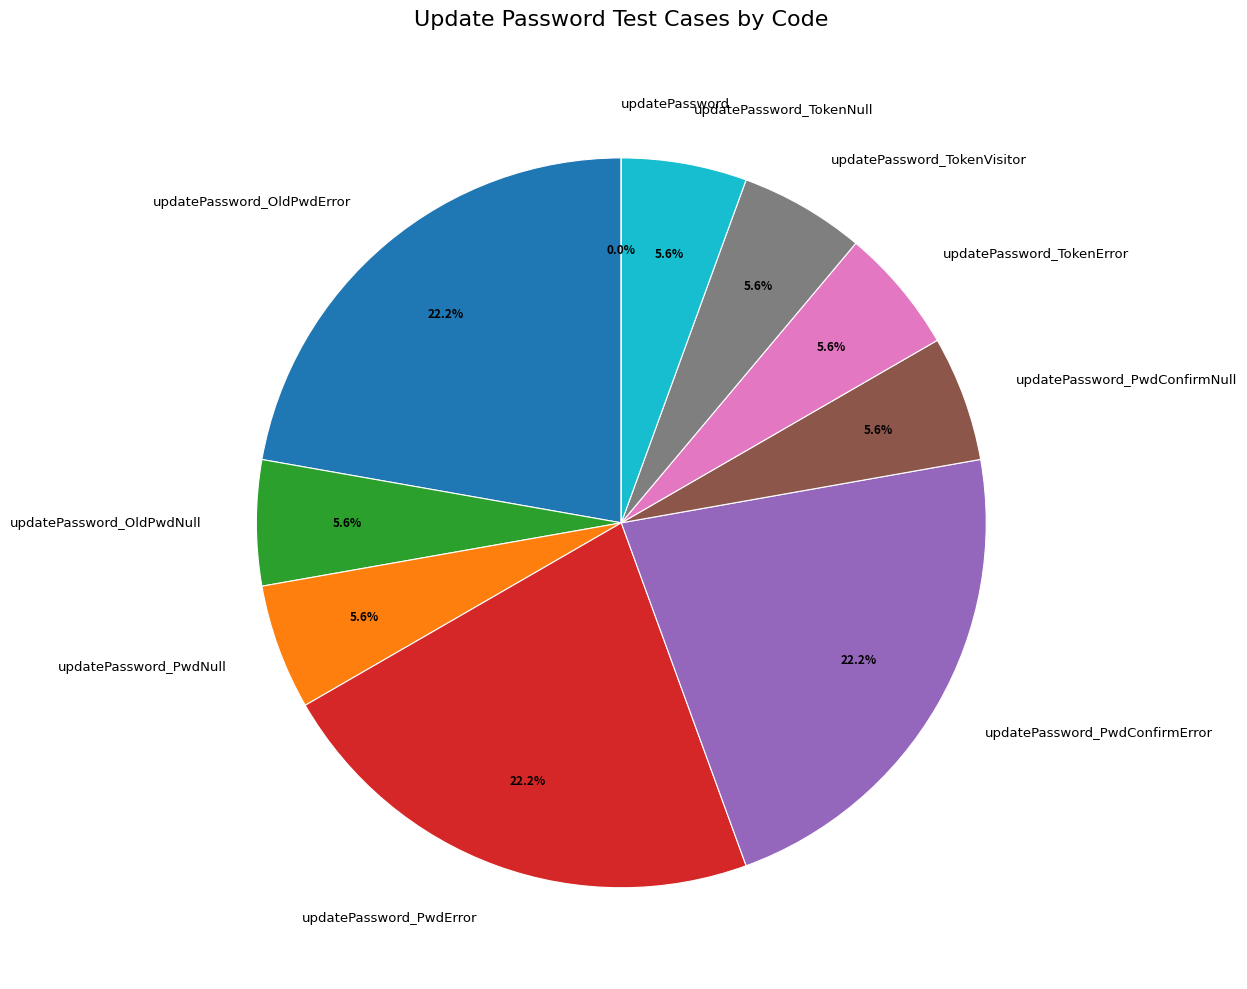

Is there a majority slice in this chart?

No